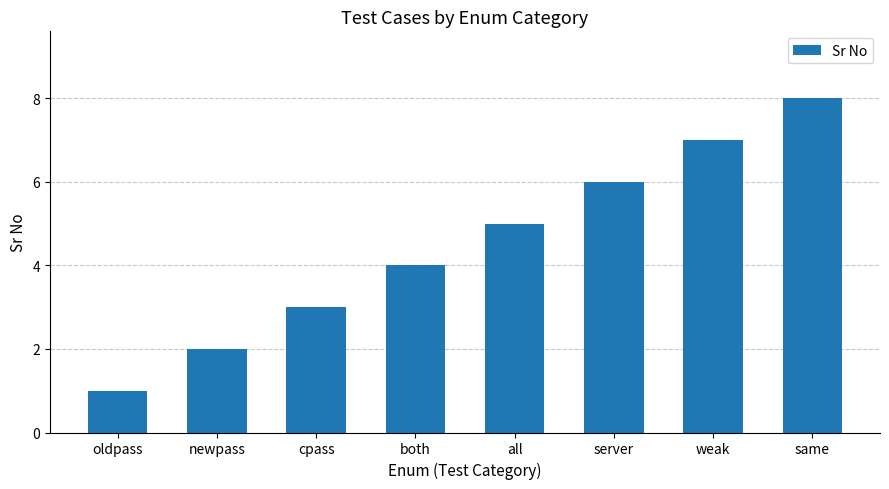

Between oldpass and newpass, which is larger?

newpass